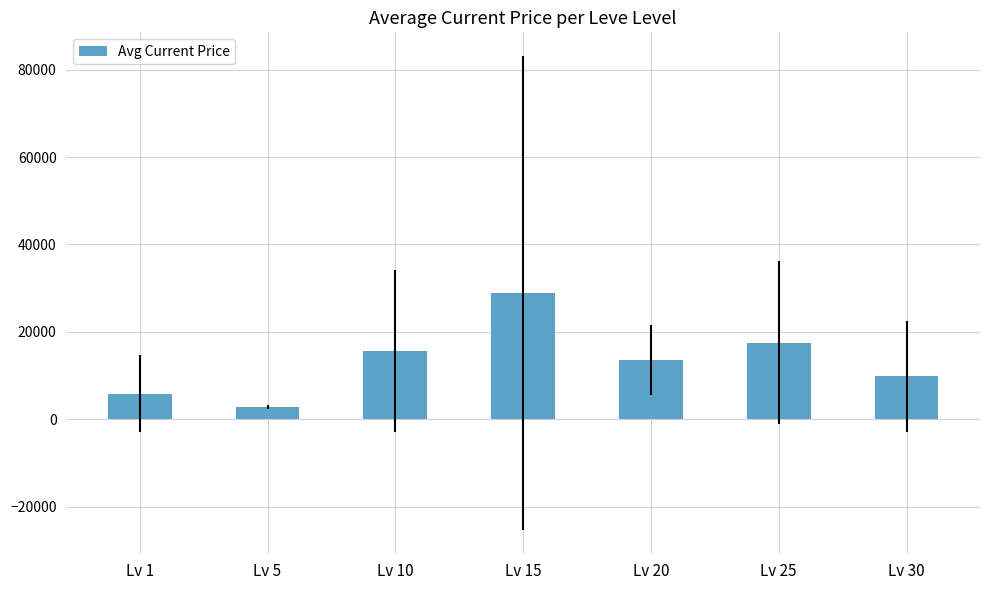

Which has a higher value, Lv 1 or Lv 30?

Lv 30